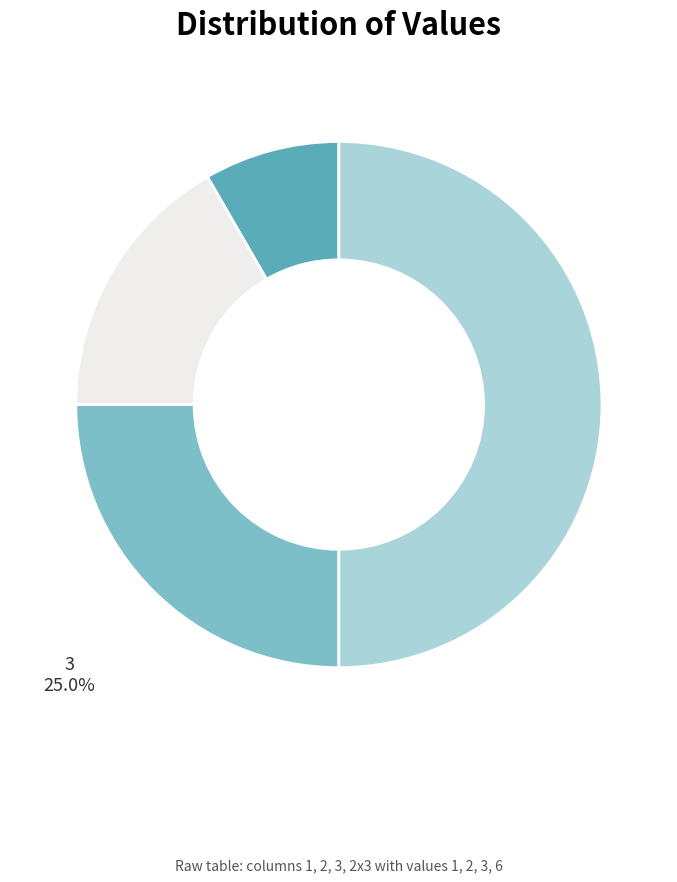

How many segments does this pie chart have?

4